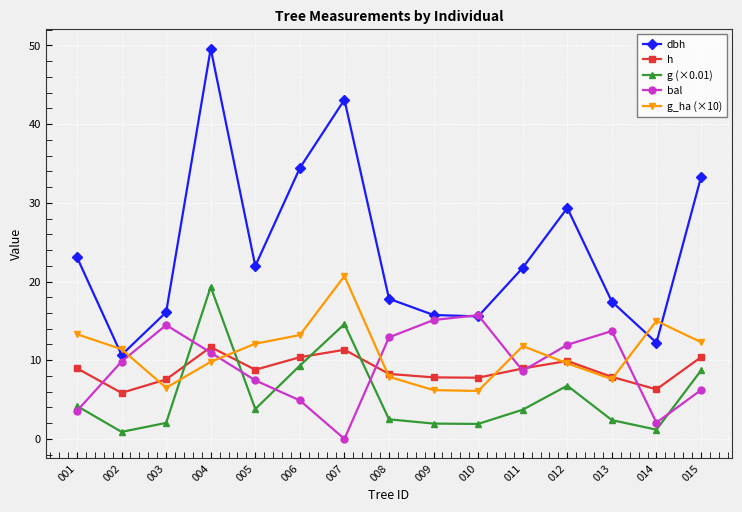

True or false: dbh and g (×0.01) cross at least once.

False